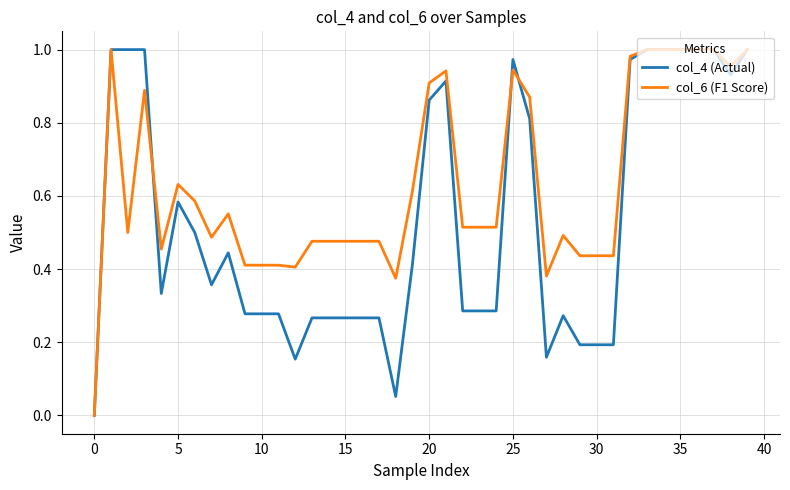

Reading right to left, list all the values displayed in this chart.

col_4 (Actual): 1.0	0.9	1.0	1.0	1.0	1.0	1.0	1.0	0.2	0.2	0.2	0.3	0.2	0.8	1.0	0.3	0.3	0.3	0.9	0.9	0.4	0.1	0.3	0.3	0.3	0.3	0.3	0.2	0.3	0.3	0.3	0.4	0.4	0.5	0.6	0.3	1.0	1.0	1.0	0.0
col_6 (F1 Score): 1.0	1.0	1.0	1.0	1.0	1.0	1.0	1.0	0.4	0.4	0.4	0.5	0.4	0.9	0.9	0.5	0.5	0.5	0.9	0.9	0.6	0.4	0.5	0.5	0.5	0.5	0.5	0.4	0.4	0.4	0.4	0.6	0.5	0.6	0.6	0.5	0.9	0.5	1.0	0.0